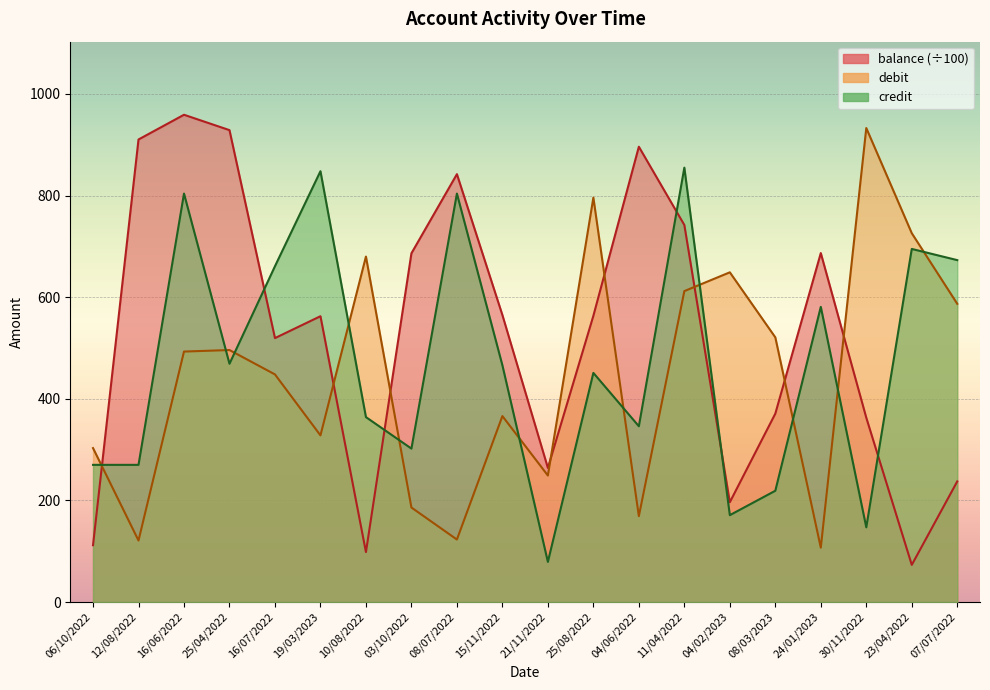

List the series in order of their peak value, highest first.

balance, debit, credit